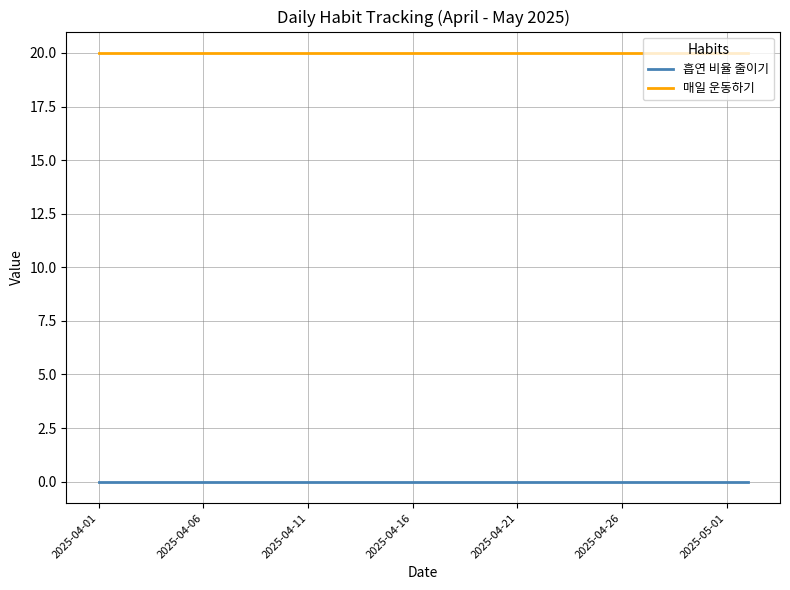

Which series has the largest total across all categories?

매일 운동하기